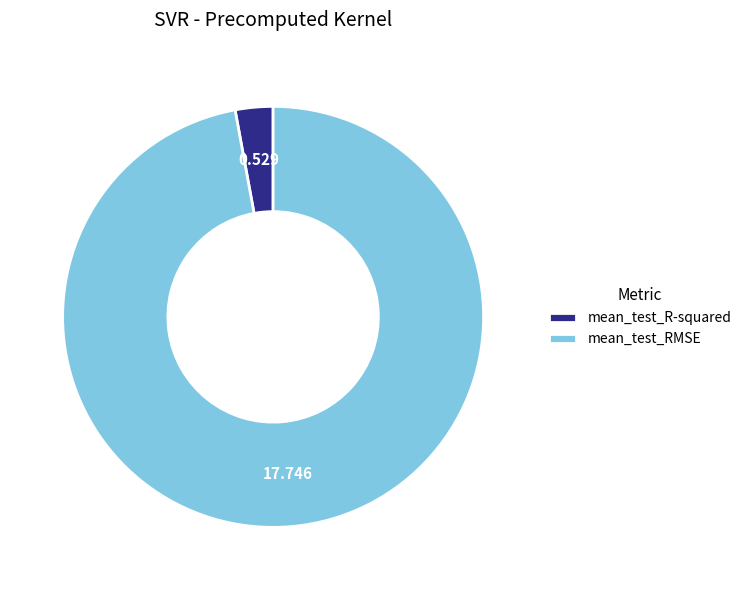

Is the sum of mean_test_RMSE and mean_test_R-squared greater than half?

Yes